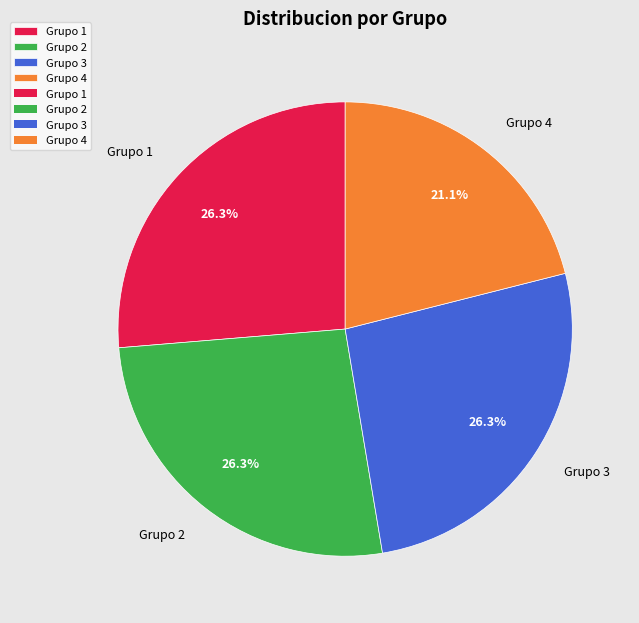

How many slices are in this pie chart?

4